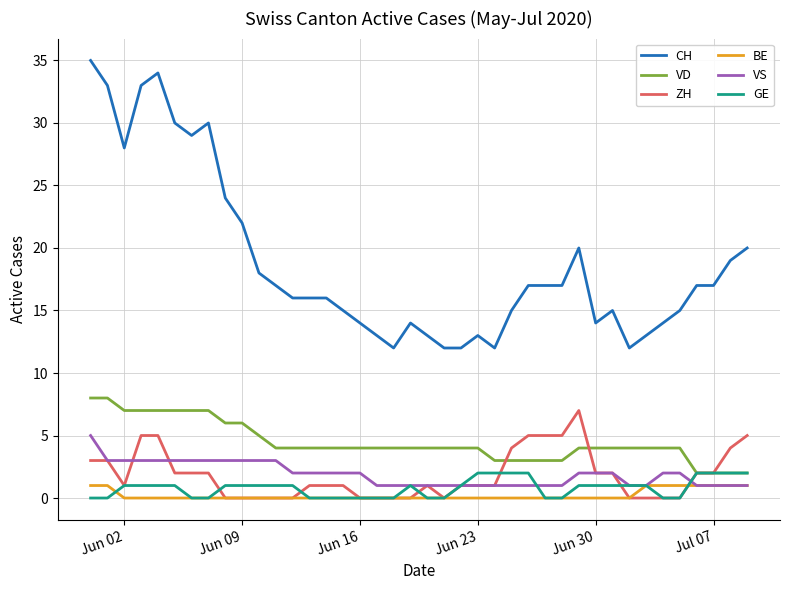

Which series has the largest range (max minus min)?

CH